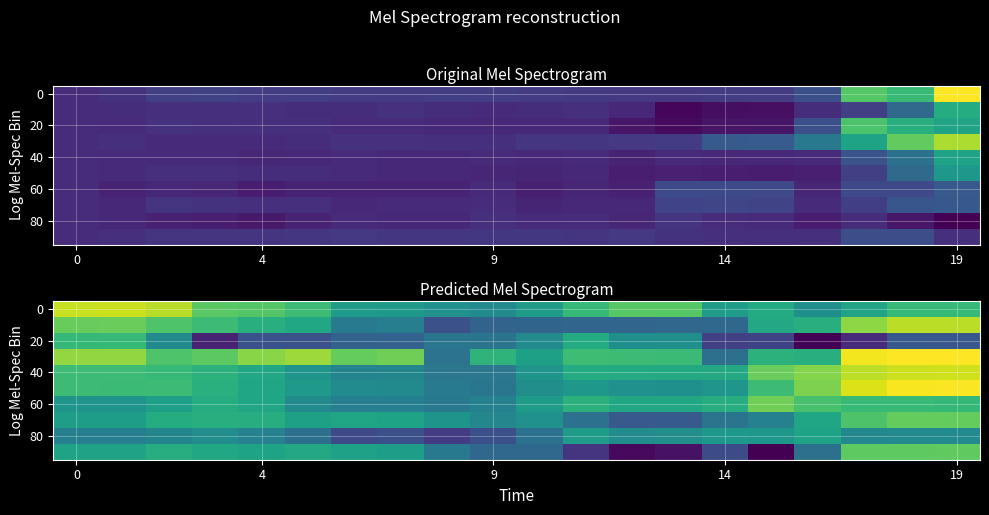

What is the minimum value shown in the chart?

-0.3